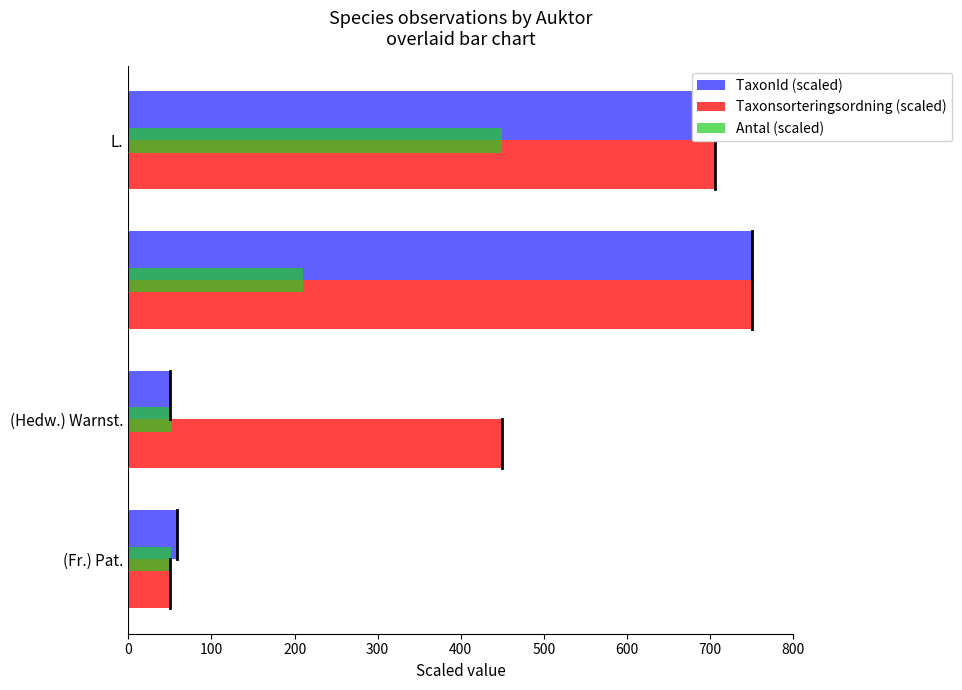

What is the highest value of the Antal (scaled) series?

450.0